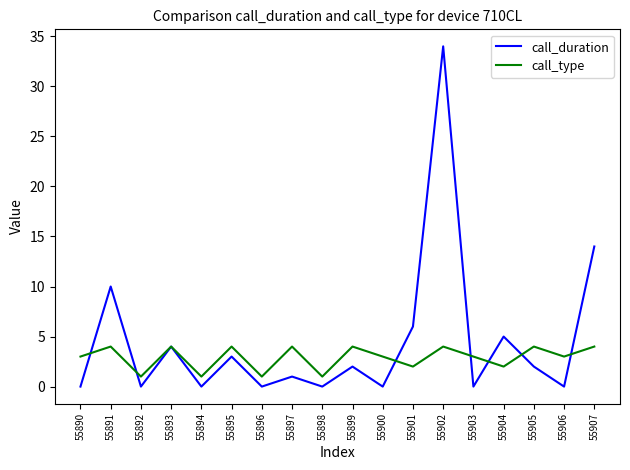

What is the difference between the second highest and second lowest values in the call_type series?

3